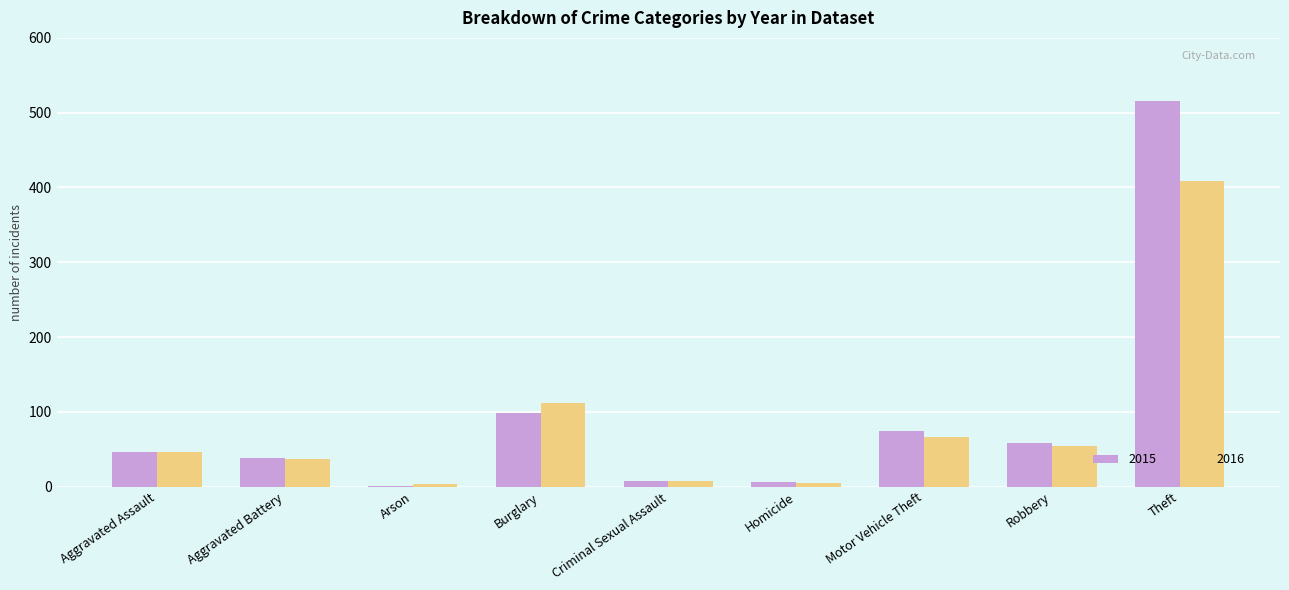

What is the total value across all series at Burglary?

210